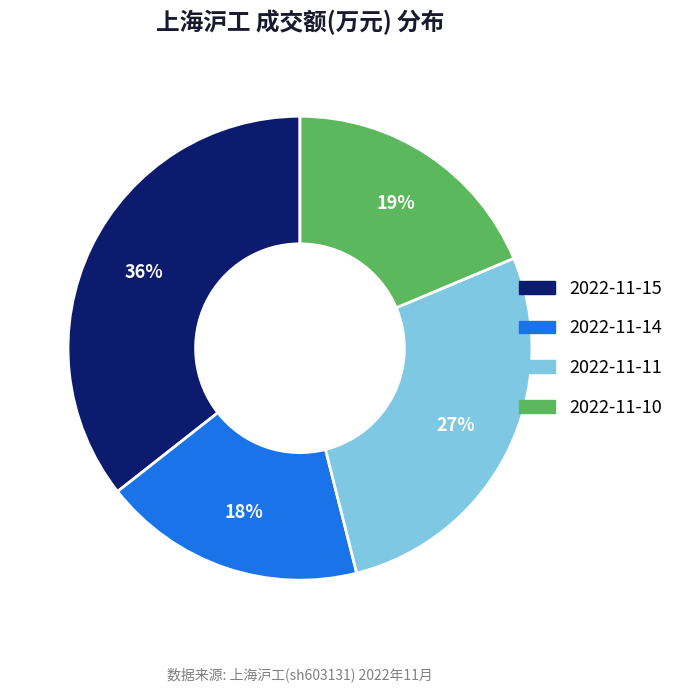

Is there any slice that represents more than half of the pie?

No